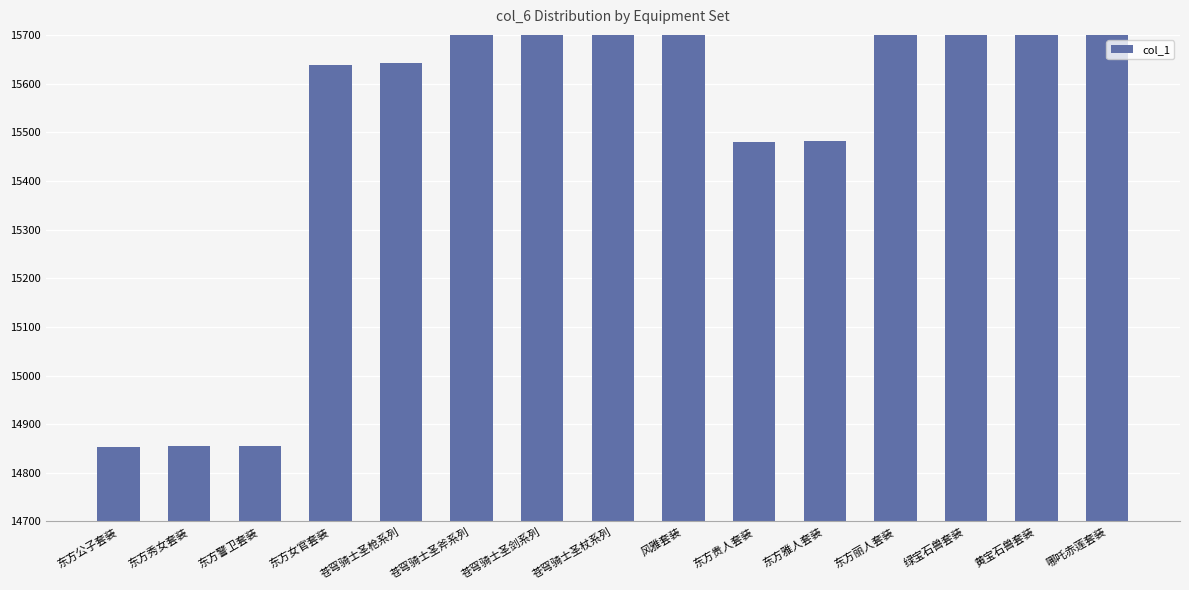

What is the value of the 6th bar from the left?

17710